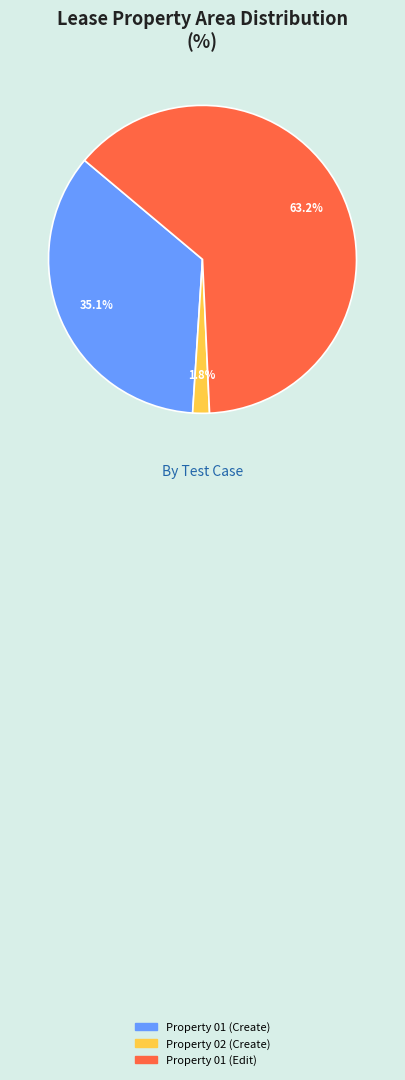

Which slice is the smallest?

Property 02 (Create)